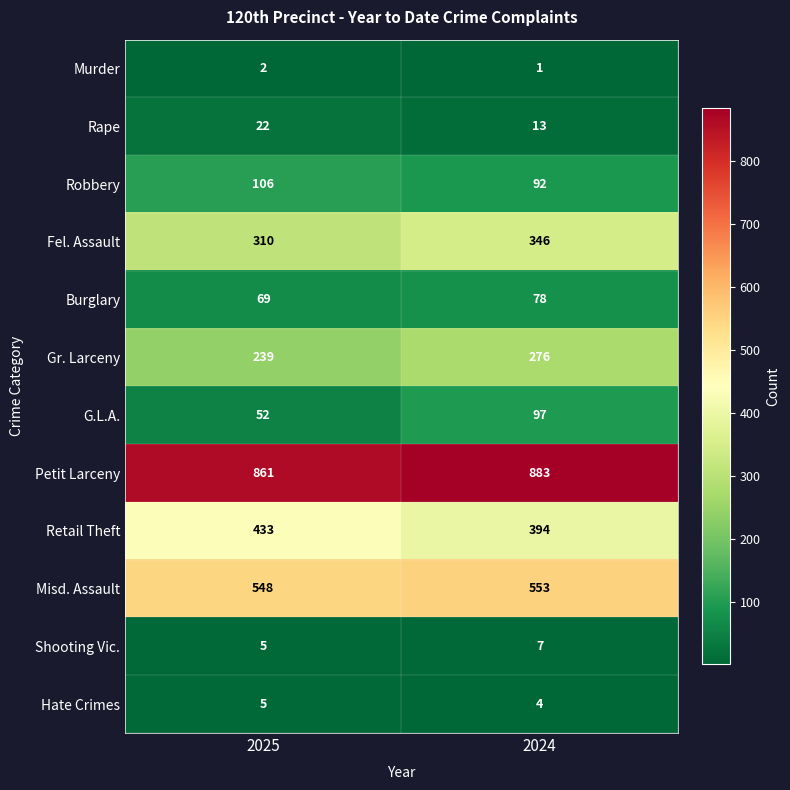

What is the minimum value shown in the chart?

1